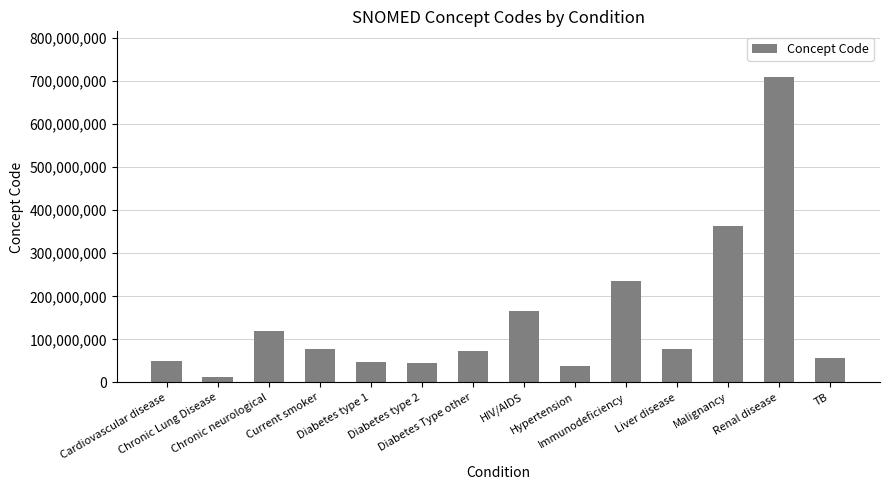

At which category does the chart reach its peak across all series?

Renal disease